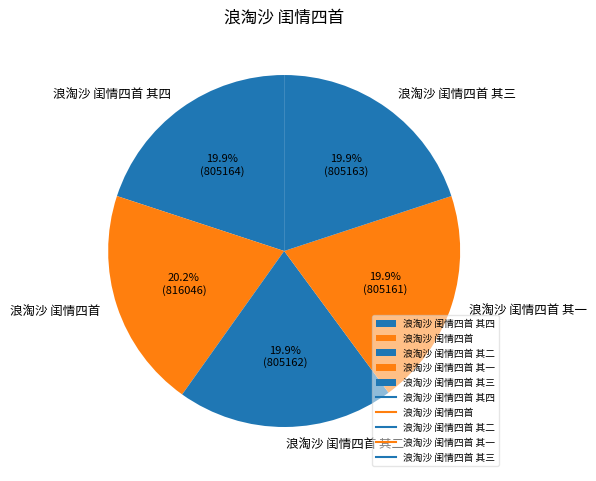

Count the number of slices in the pie.

5